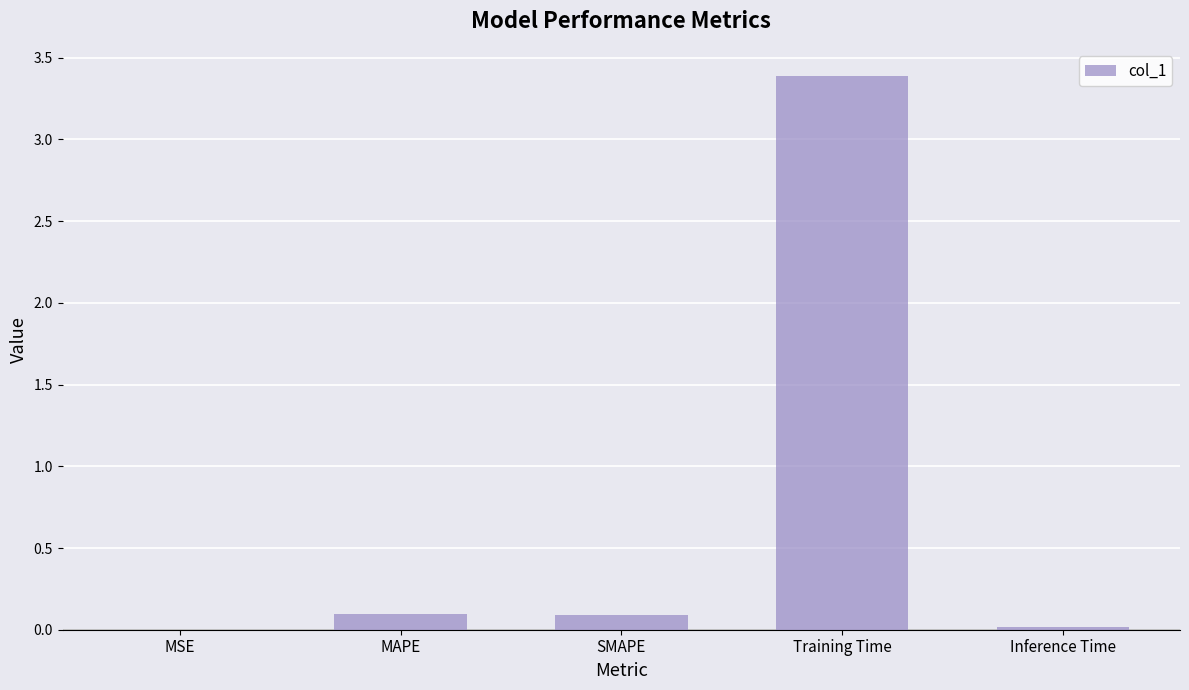

Between MAPE and Training Time, which is larger?

Training Time